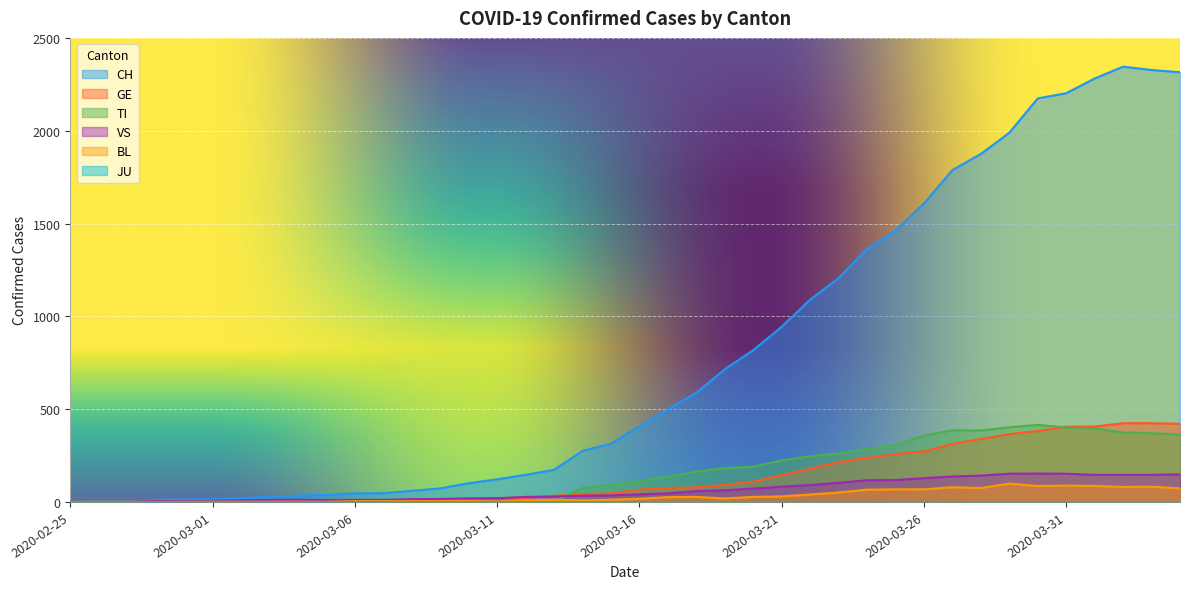

True or false: TI and CH cross at least once.

False